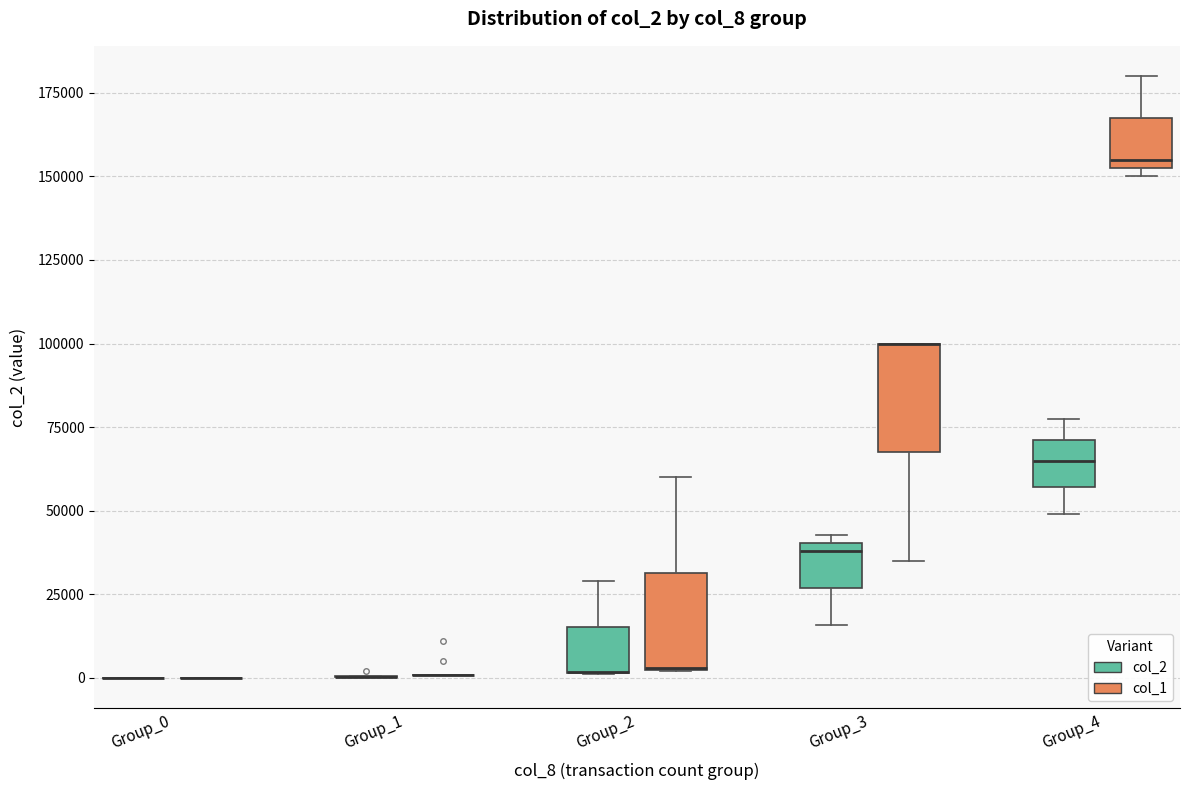

Reading left to right, read every box against the y-axis: the position of its median line, the range the box covers, and the ends of its whiskers. The values are not printed on the chart, so give them approximately, as read against the axis.

Group_0 (col_2): box collapsed to a line at 0, whiskers 0 to 0
Group_0 (col_1): box collapsed to a line at 0, whiskers 0 to 0
Group_1 (col_2): box collapsed to a line at 0, whiskers 0 to 0
Group_1 (col_1): box collapsed to a line at 0, whiskers 0 to 0
Group_2 (col_2): median 0 (drawn on the box's lower edge), box 0 to 15000, whiskers 0 to 30000
Group_2 (col_1): median 5000 (drawn on the box's lower edge), box 5000 to 30000, whiskers 0 to 60000
Group_3 (col_2): median 40000 (just below the box's upper edge), box 25000 to 40000, whiskers 15000 to 45000
Group_3 (col_1): median 100000 (drawn on the box's upper edge), box 70000 to 100000, whiskers 35000 to 100000
Group_4 (col_2): median 65000, box 55000 to 70000, whiskers 50000 to 75000
Group_4 (col_1): median 155000 (just above the box's lower edge), box 155000 to 170000, whiskers 150000 to 180000